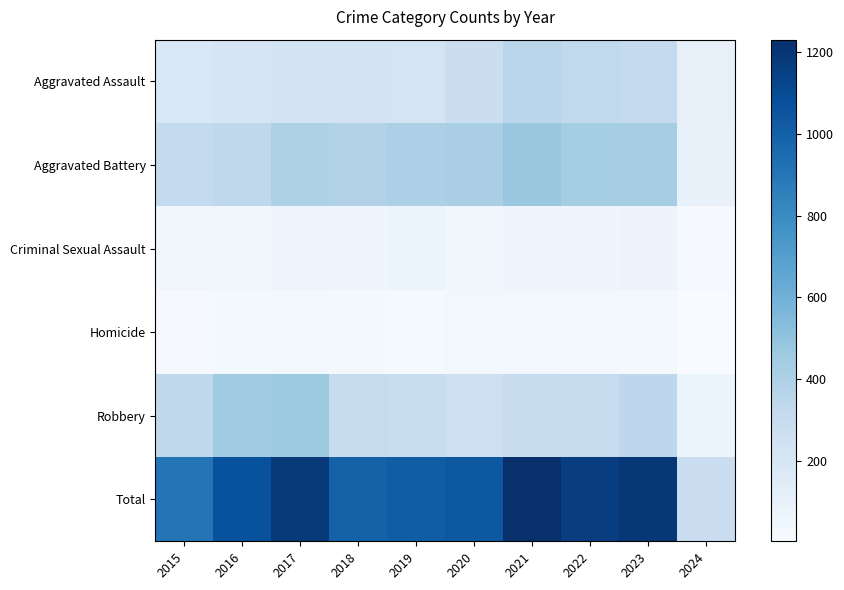

What is the total value across all series at 2022?

2322